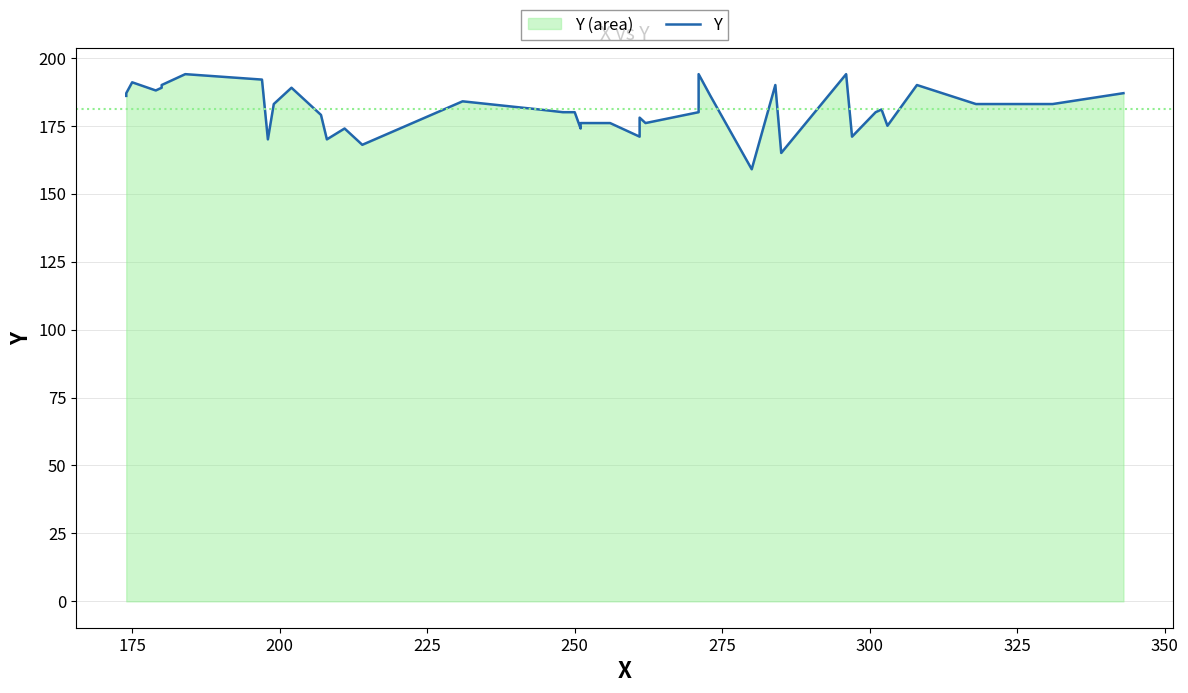

How many points are lower than both their immediate neighbors (excluding endpoints)?

11